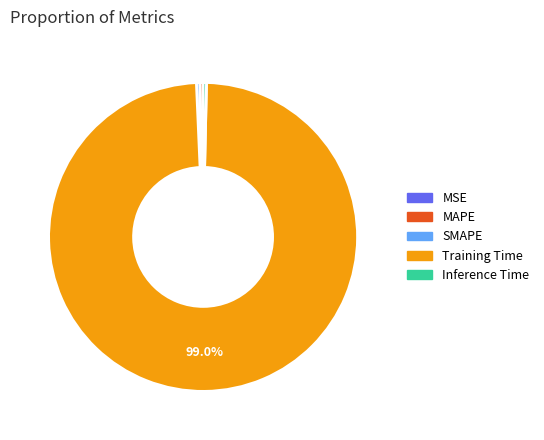

How much of the chart is everything except Training Time?

1.0%